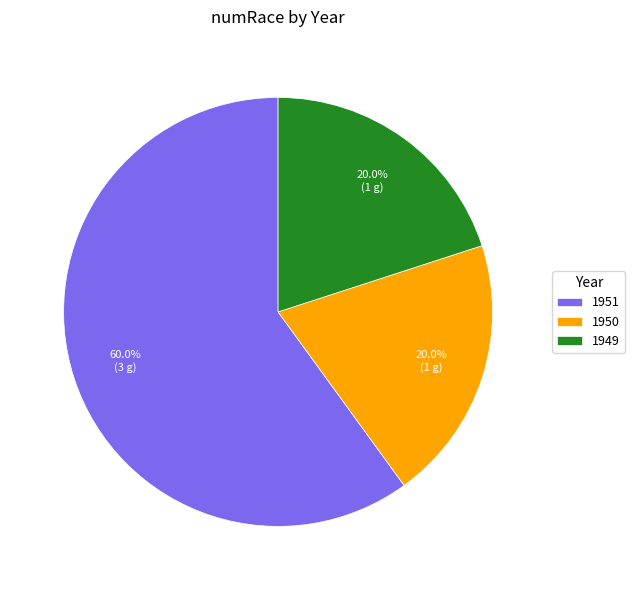

What is the ratio of the value at 1949 to the value at 1950?

1.0